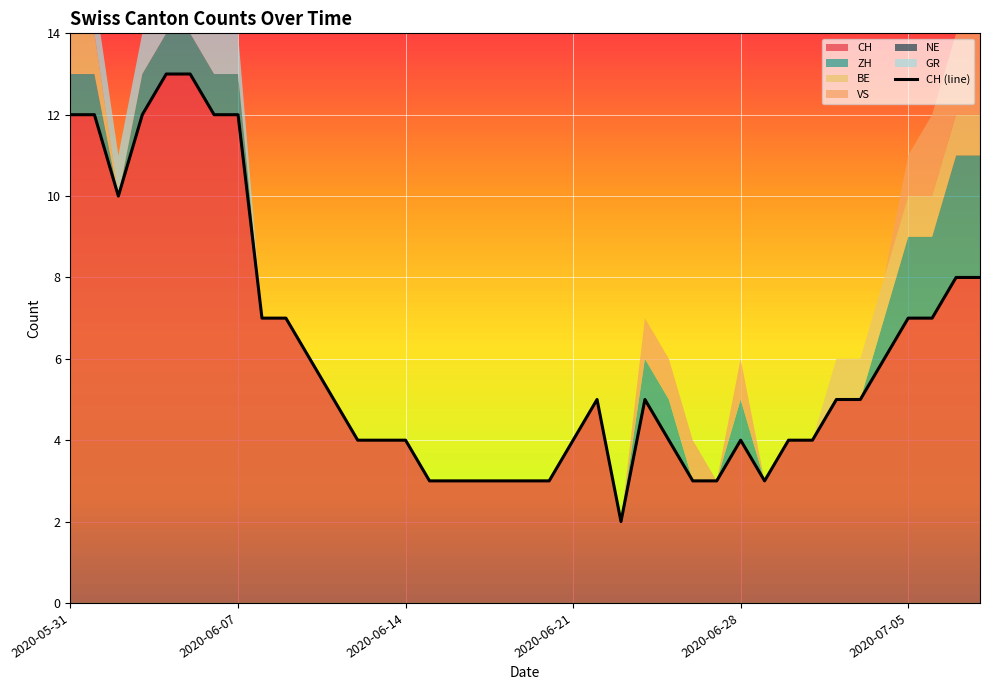

At which label does the data first exceed 5?

2020-05-31